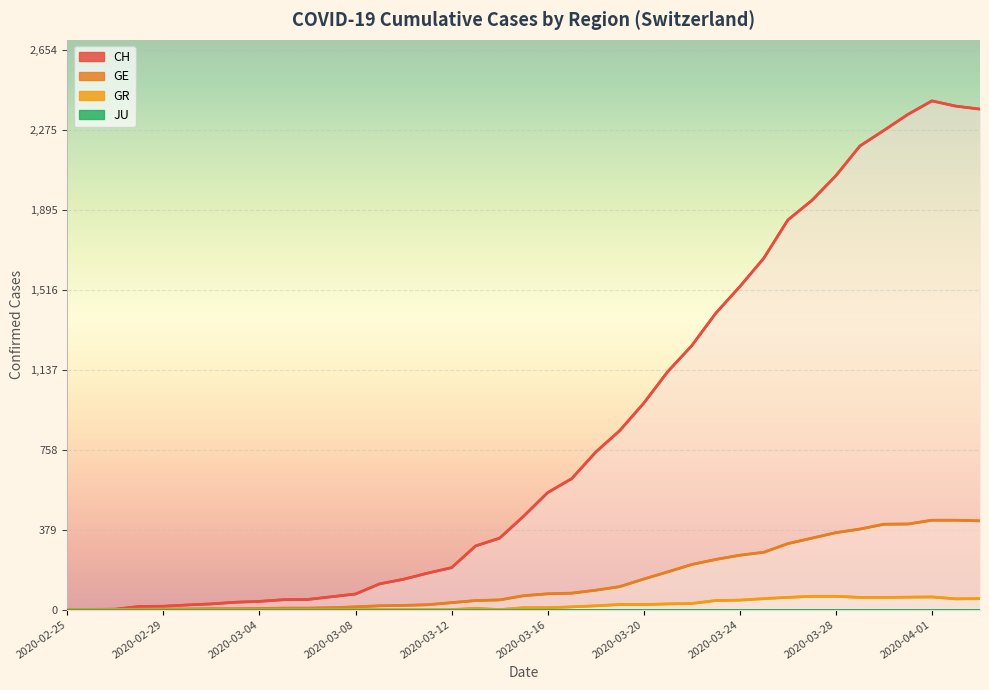

Rank the series at 2020-03-07 from highest to lowest value.

CH, GE, GR